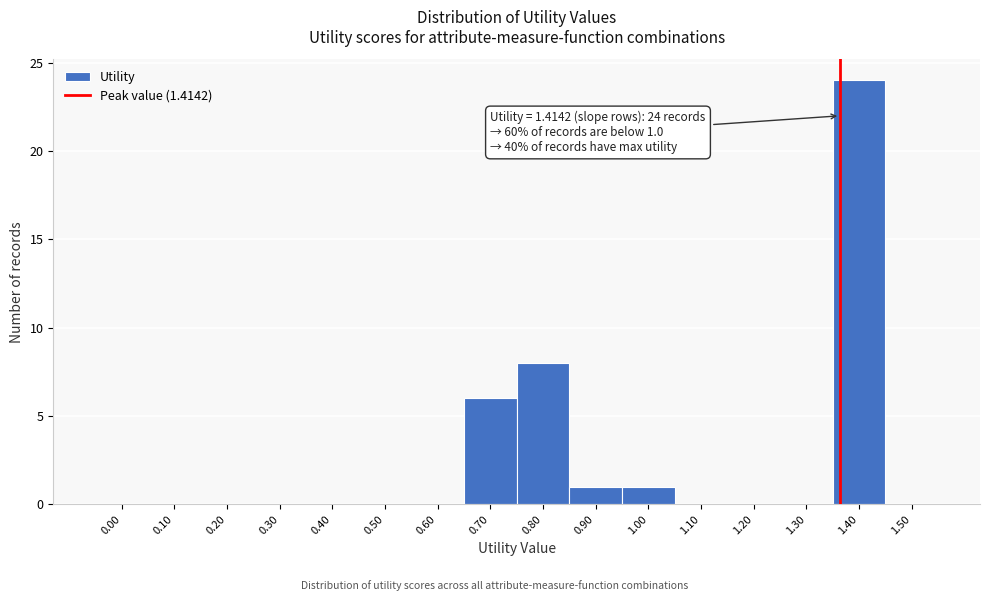

Reading left to right, list all the values displayed in this chart.

0.00=0	0.10=0	0.20=0	0.30=0	0.40=0	0.50=0	0.60=0	0.70=6	0.80=8	0.90=1	1.00=1	1.10=0	1.20=0	1.30=0	1.40=24	1.50=0